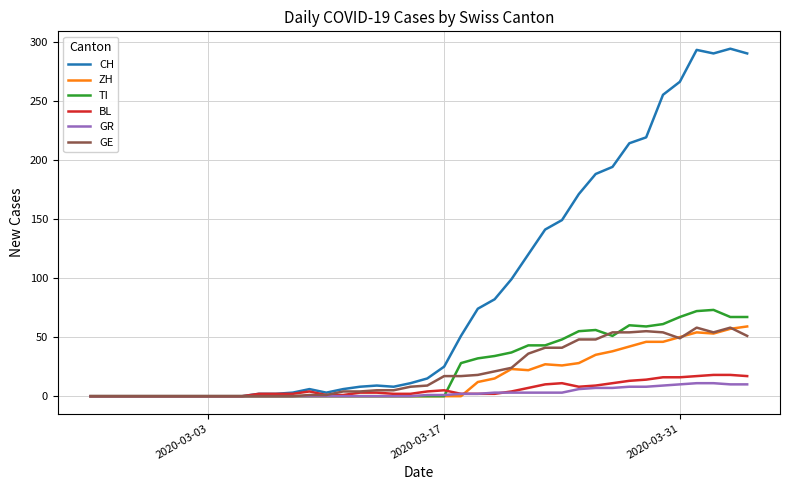

Which series has the largest total across all categories?

CH